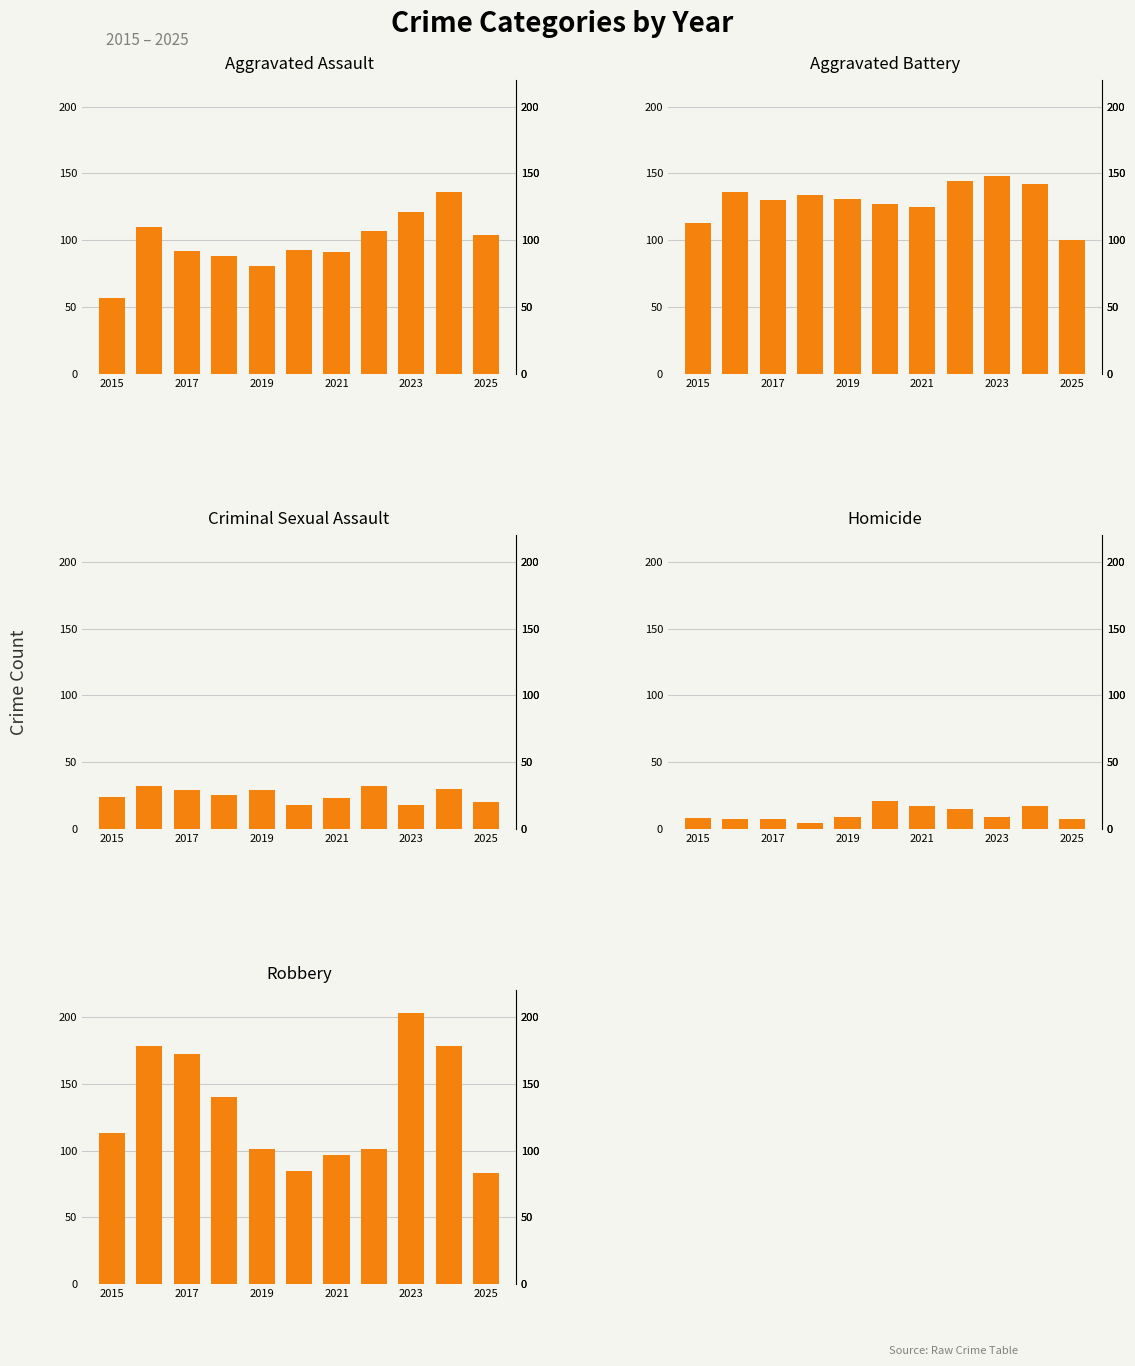

What is the maximum value shown in the chart?

203